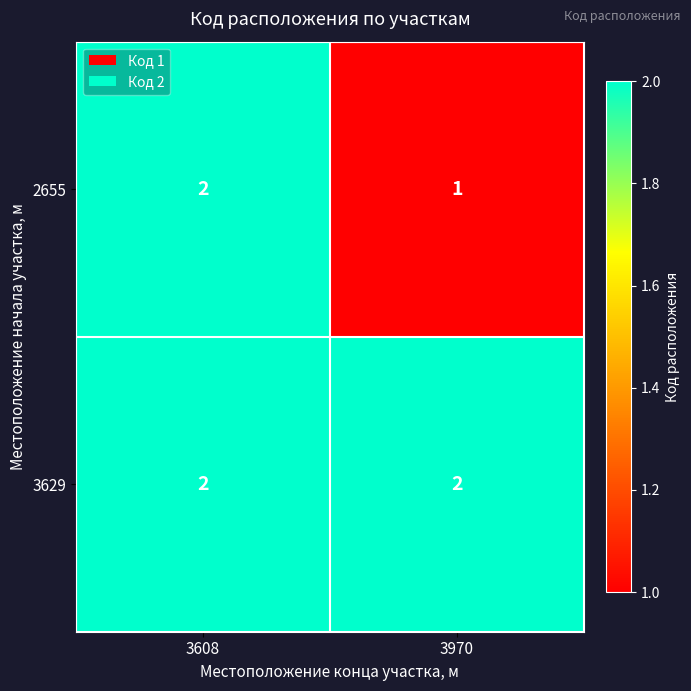

At which category is the sum across all series the highest?

3608